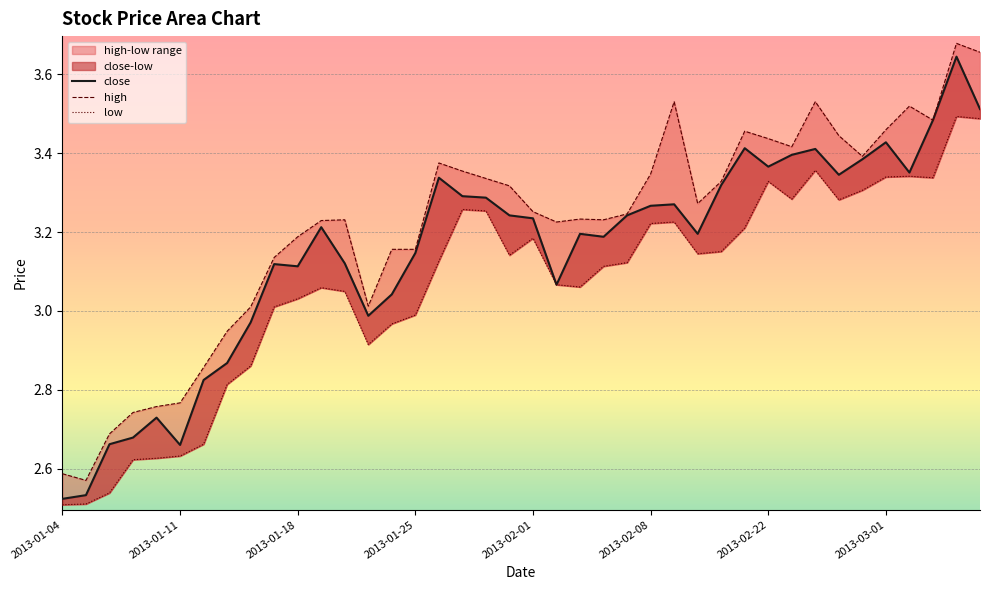

List the labels in order of low value, smallest first.

2013-01-04, 2013-01-07, 2013-01-08, 2013-01-09, 2013-01-10, 2013-01-11, 2013-01-14, 2013-01-15, 2013-01-16, 2013-01-23, 2013-01-24, 2013-01-25, 2013-01-17, 2013-01-18, 2013-01-22, 2013-01-21, 2013-02-05, 2013-02-04, 2013-02-06, 2013-02-07, 2013-01-28, 2013-01-31, 2013-02-19, 2013-02-20, 2013-02-01, 2013-02-21, 2013-02-08, 2013-02-18, 2013-01-30, 2013-01-29, 2013-02-27, 2013-02-25, 2013-02-28, 2013-02-22, 2013-03-05, 2013-03-01, 2013-03-04, 2013-02-26, 2013-03-07, 2013-03-06